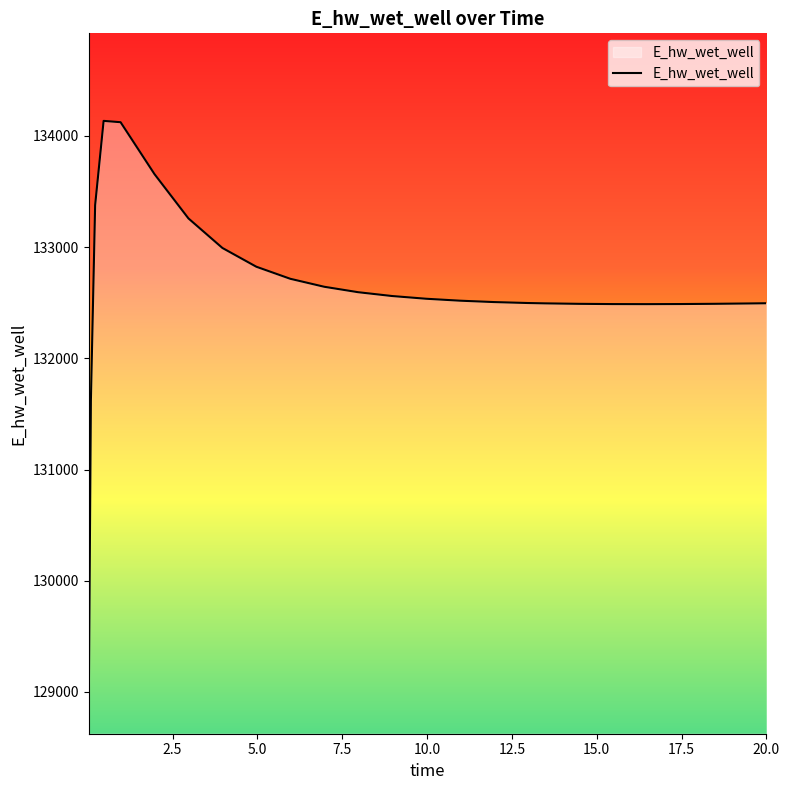

What is the difference between the maximum and minimum values?

5248.1